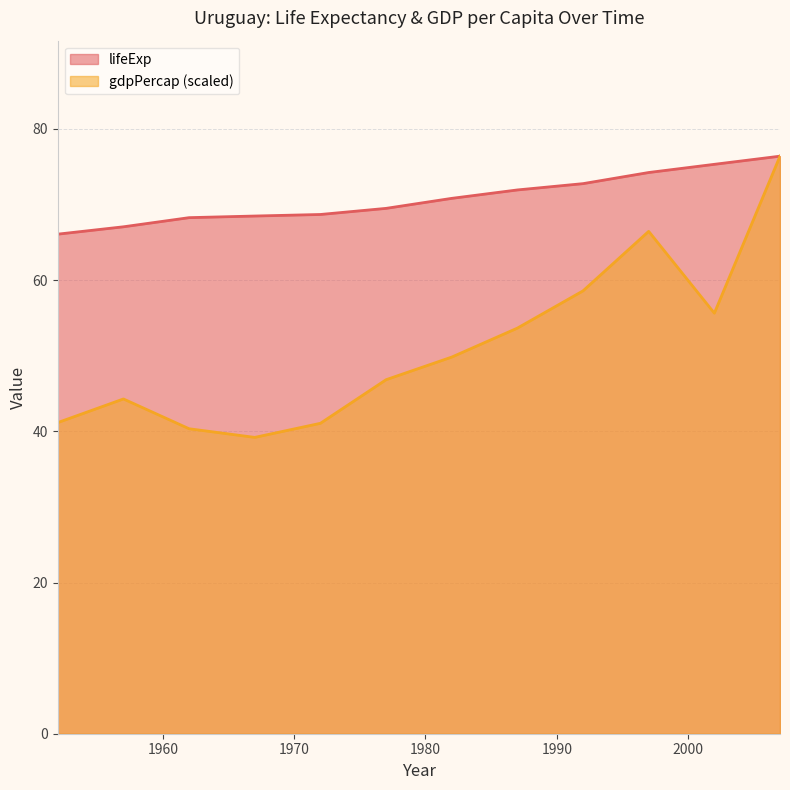

At how many categories does at least one series exceed 76?

1